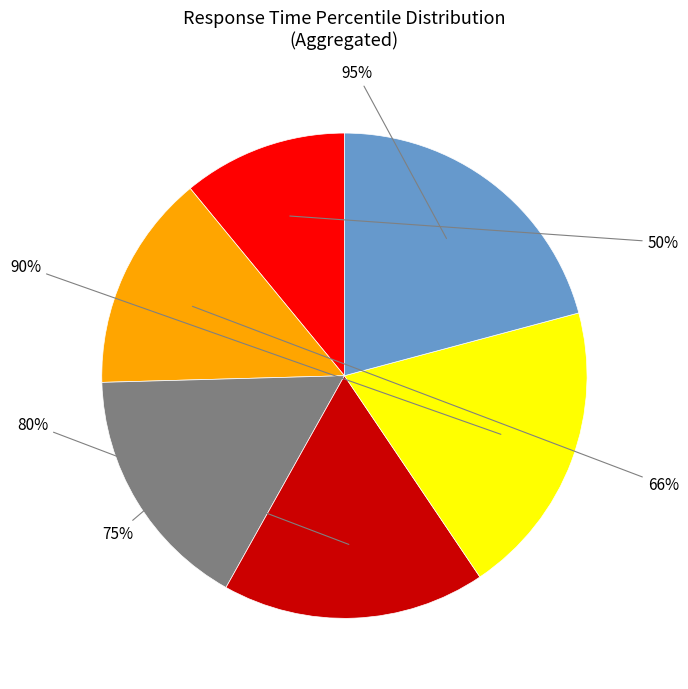

Which slice is the largest?

95%